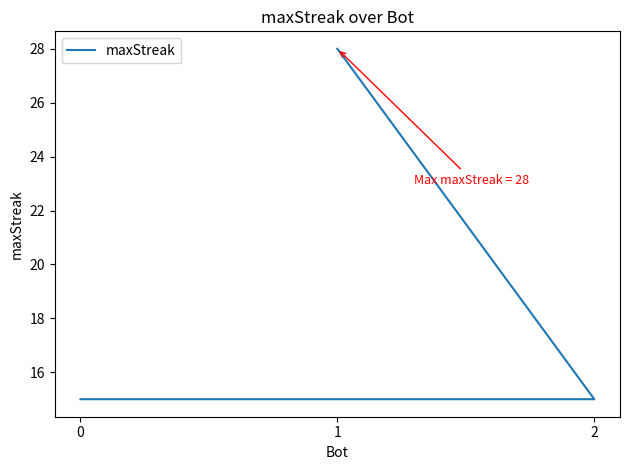

Count the number of categories in the chart.

3